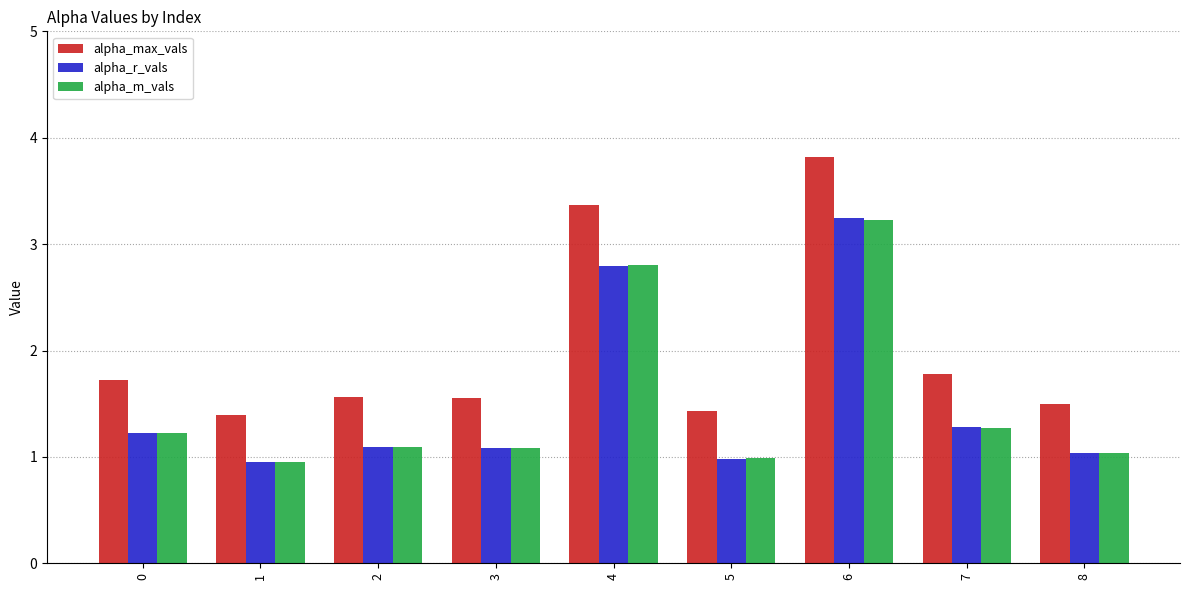

The alpha_m_vals series shows 1.3 at 7. True or false?

True